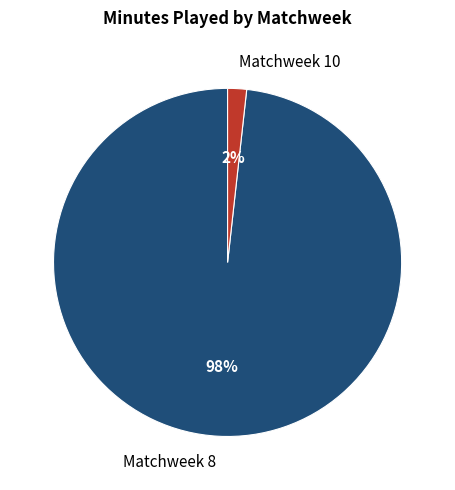

Is there any slice that represents more than half of the pie?

Yes